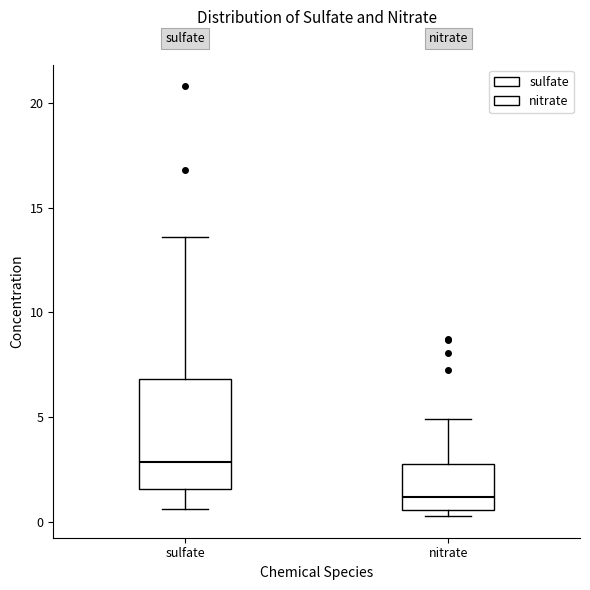

Which box is the tallest, from its lower edge to its upper edge?

sulfate